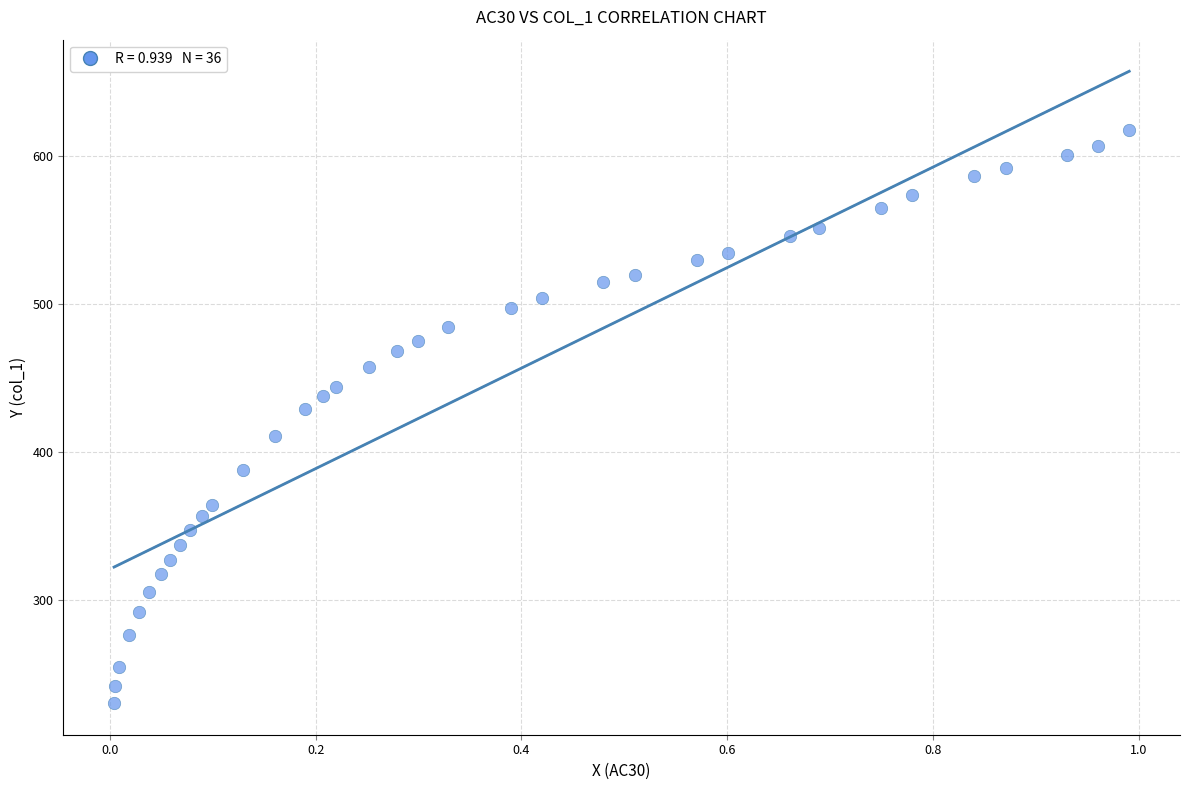

What Y value in the scatter plot is closest to 424?

428.9